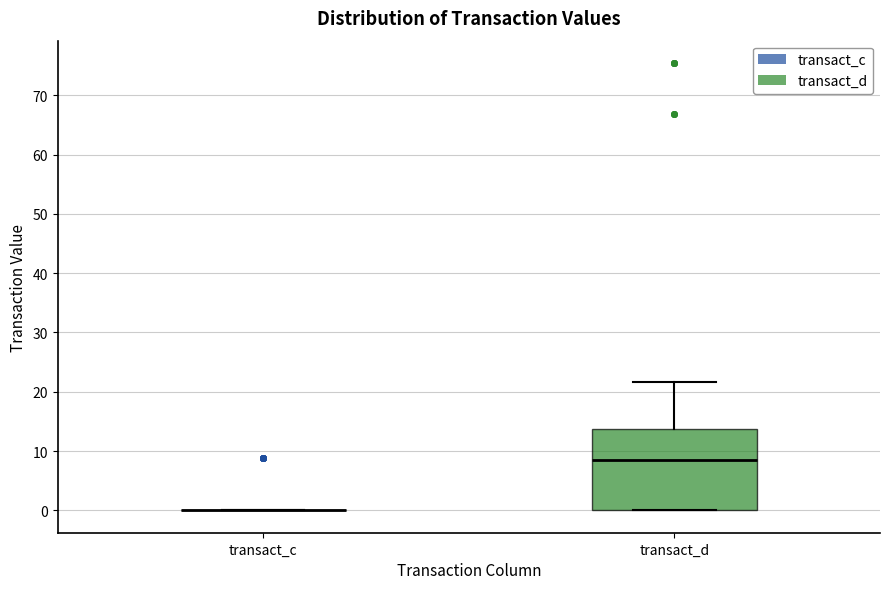

Comparing the boxes themselves (not the whiskers), which one is the tallest?

transact_d